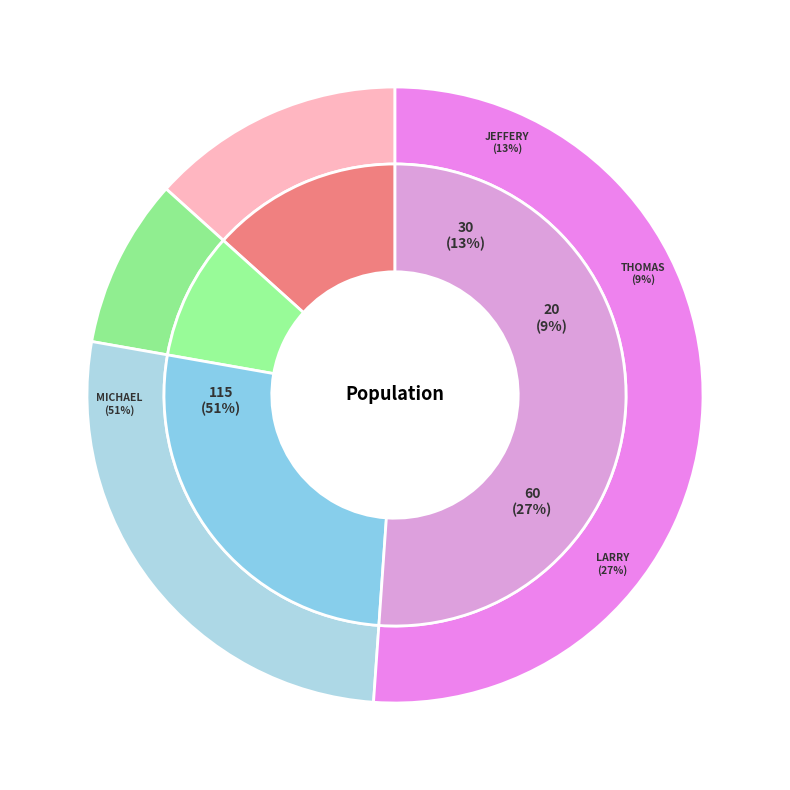

To the nearest percent, what is the average slice percentage?

25%